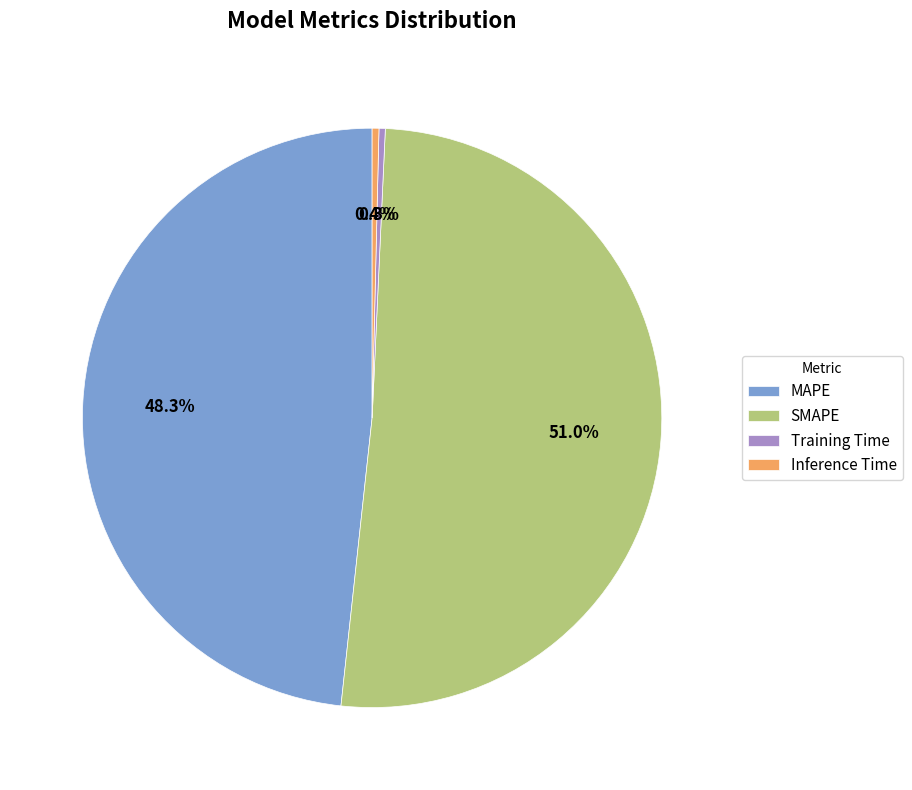

Which has a higher value, Inference Time or MAPE?

MAPE